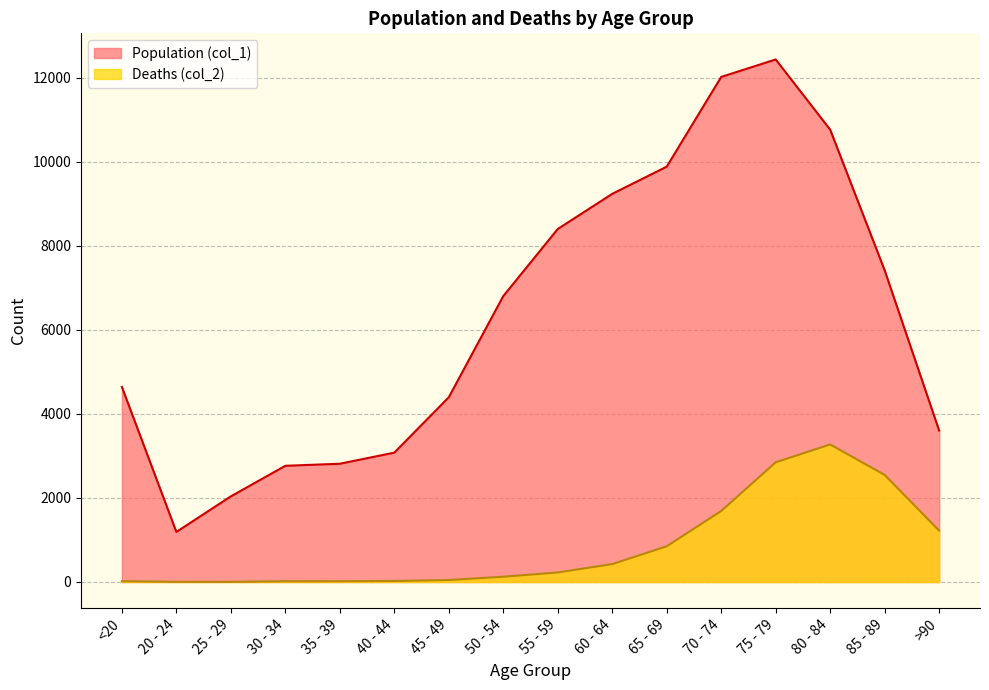

The Deaths (col_2) series shows 167 at 60 - 64. True or false?

False